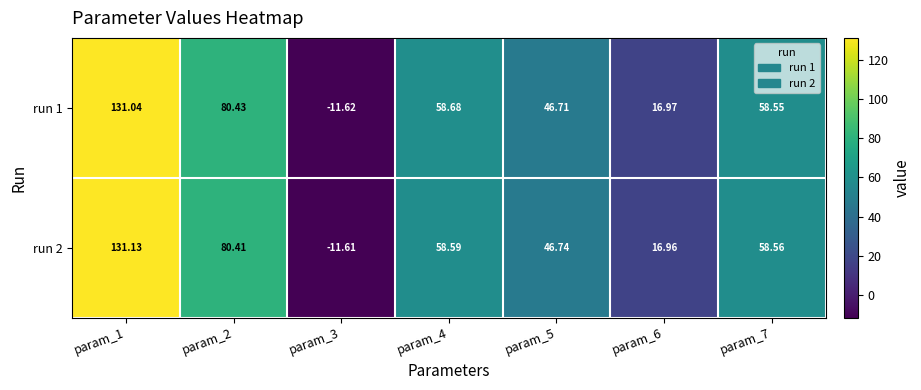

Which label corresponds to the largest value in the chart?

param_1